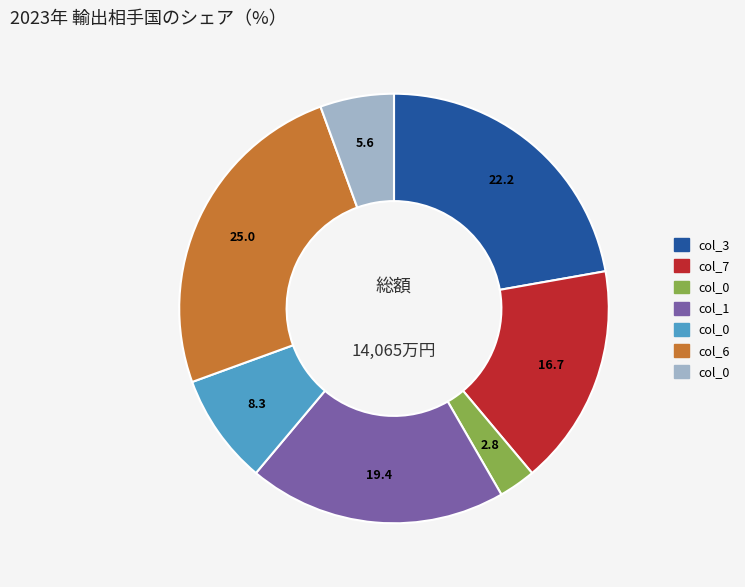

Is there a majority slice in this chart?

No